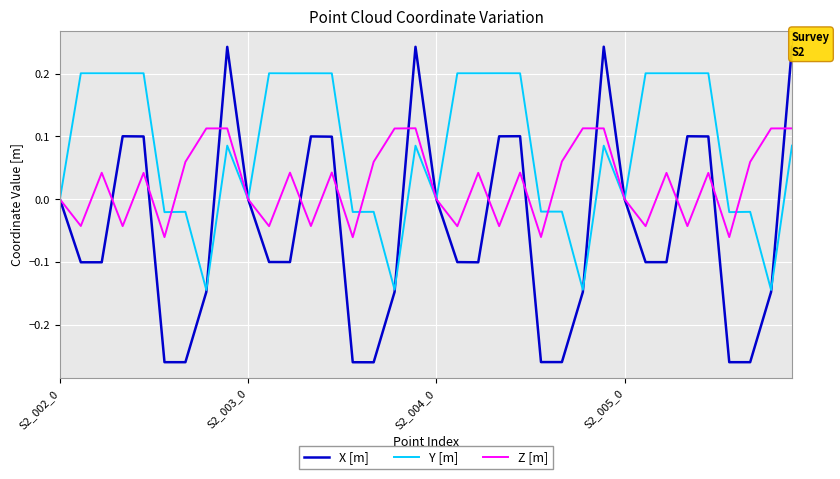

After their last crossing, which series has the higher values: X [m] or Z [m]?

X [m]